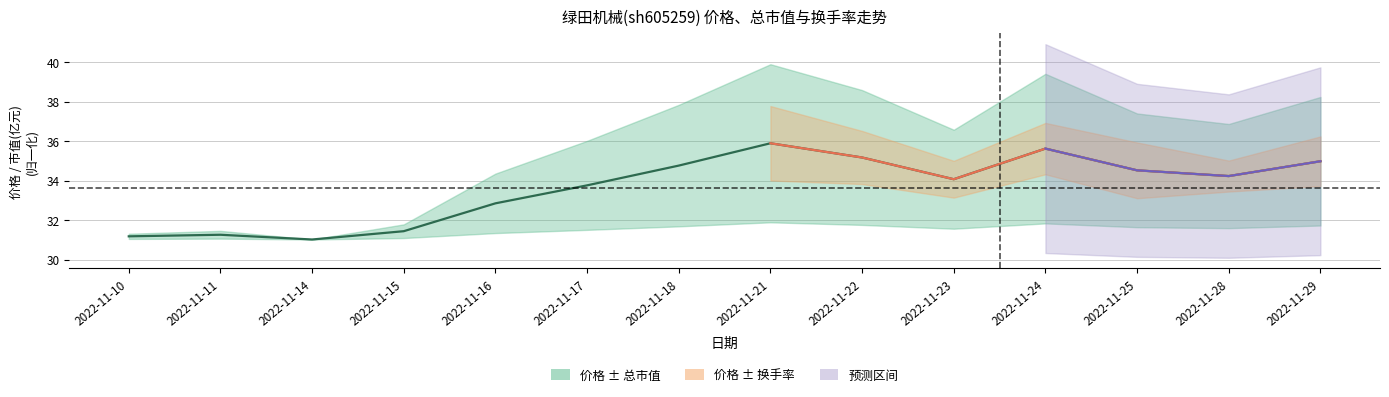

Does the chart display data point markers on the line(s)?

No